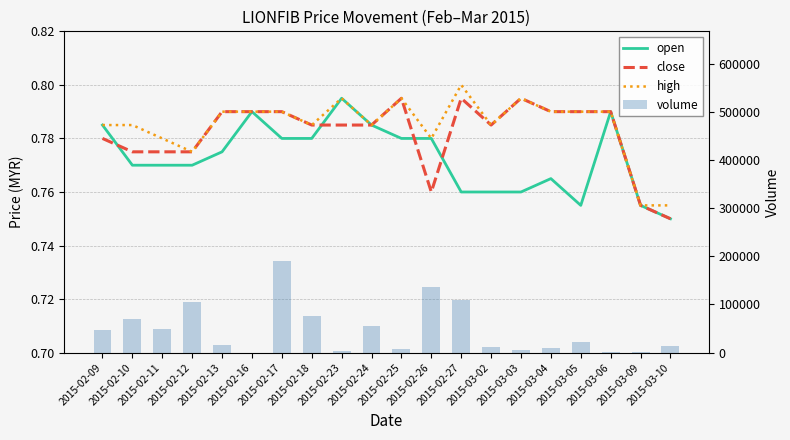

How many values in the volume series are below 22800?

10